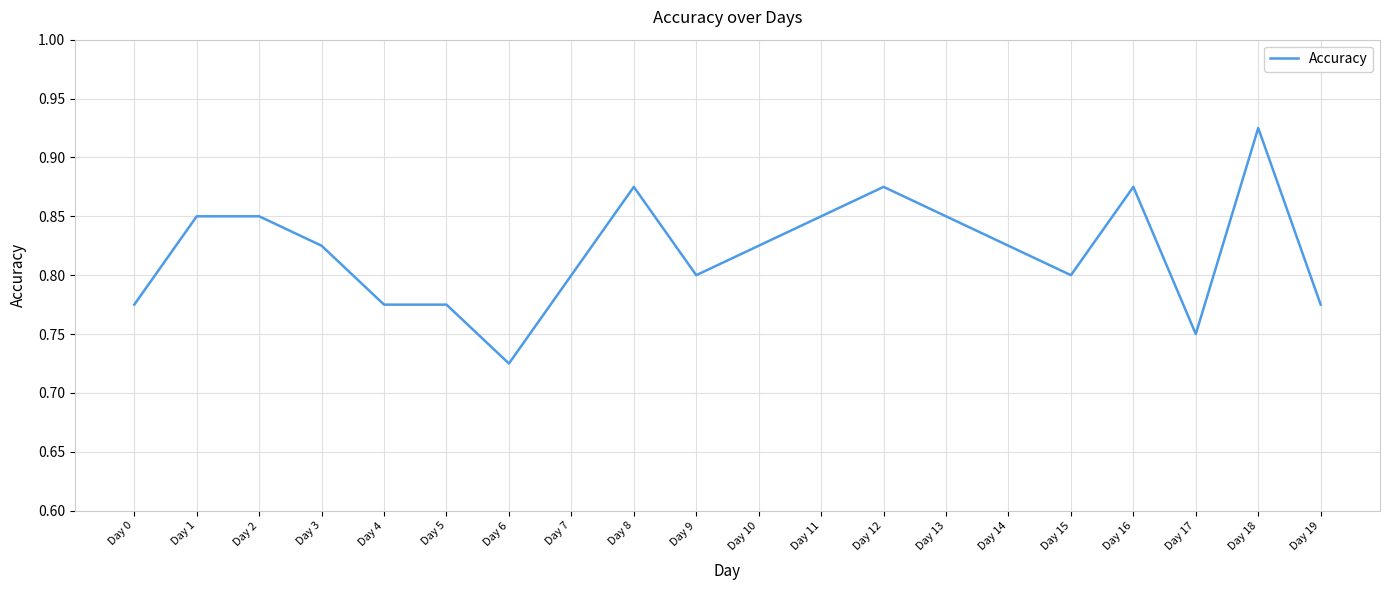

At which category does the chart reach its minimum across all series?

Day 6